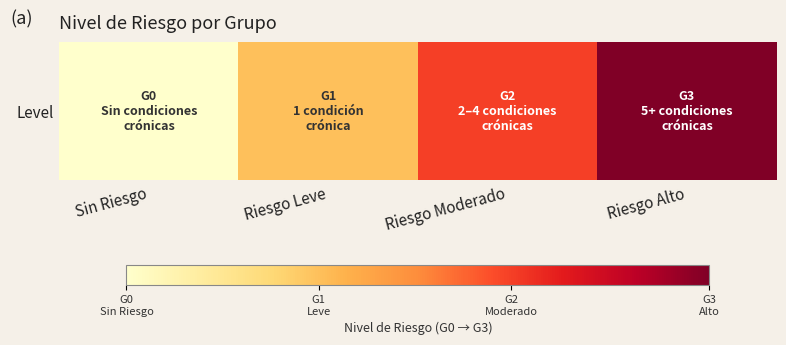

What is the difference between the second highest and second lowest values?

0.3